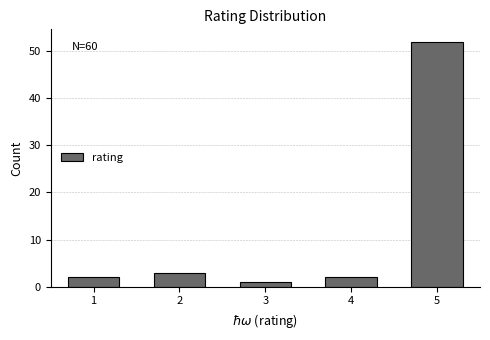

Reading left to right, extract all data points from this chart.

2	3	1	2	52